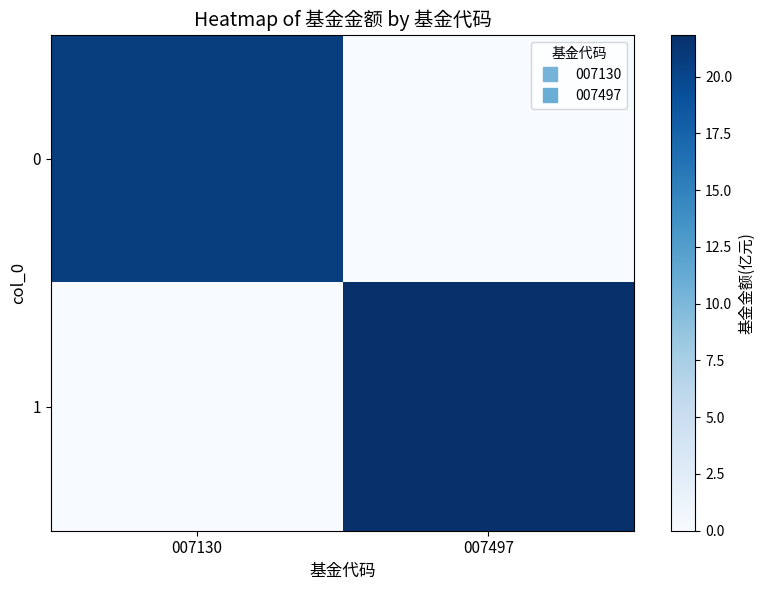

At how many categories does at least one series exceed 8?

2